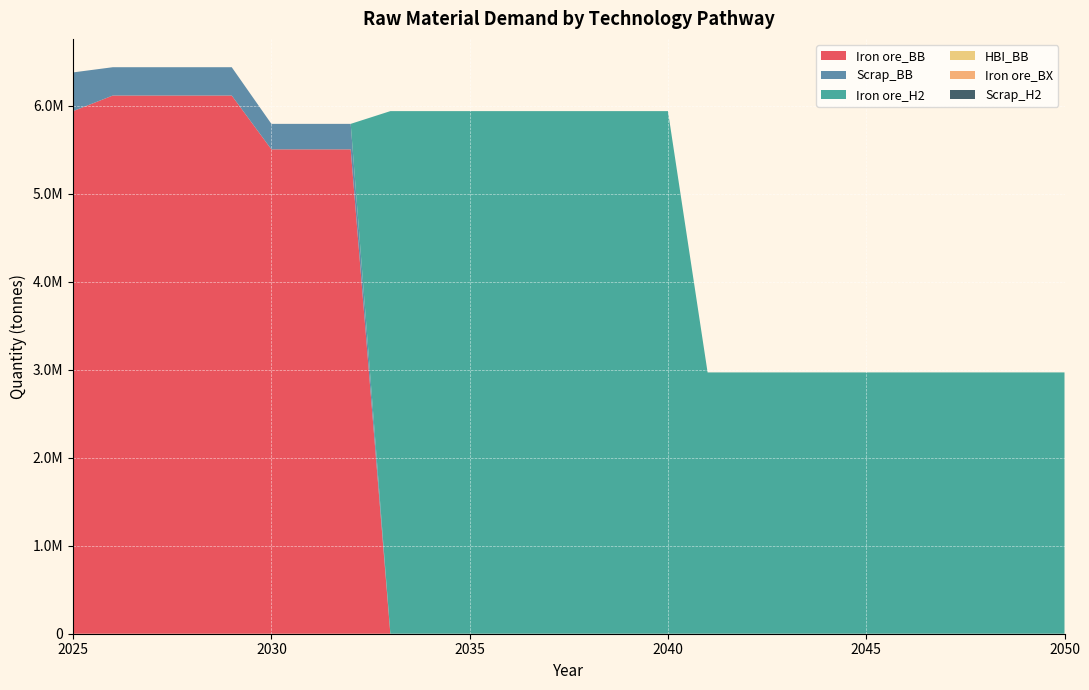

Reading right to left, transcribe all the data shown in this chart.

Iron ore_BB: 2050=0.0	2049=0.0	2048=0.0	2047=0.0	2046=0.0	2045=0.0	2044=0.0	2043=0.0	2042=0.0	2041=0.0	2040=0.0	2039=0.0	2038=0.0	2037=0.0	2036=0.0	2035=0.0	2034=0.0	2033=0.0	2032=5505365.9	2031=5505365.9	2030=5505365.9	2029=6117073.2	2028=6117073.2	2027=6117073.2	2026=6117073.2	2025=5940000.0
Scrap_BB: 2050=0.0	2049=0.0	2048=0.0	2047=0.0	2046=0.0	2045=0.0	2044=0.0	2043=0.0	2042=0.0	2041=0.0	2040=0.0	2039=0.0	2038=0.0	2037=0.0	2036=0.0	2035=0.0	2034=0.0	2033=0.0	2032=289756.1	2031=289756.1	2030=289756.1	2029=321951.2	2028=321951.2	2027=321951.2	2026=321951.2	2025=440000.0
Iron ore_H2: 2050=2970000.0	2049=2970000.0	2048=2970000.0	2047=2970000.0	2046=2970000.0	2045=2970000.0	2044=2970000.0	2043=2970000.0	2042=2970000.0	2041=2970000.0	2040=5940000.0	2039=5940000.0	2038=5940000.0	2037=5940000.0	2036=5940000.0	2035=5940000.0	2034=5940000.0	2033=5940000.0	2032=0.0	2031=0.0	2030=0.0	2029=0.0	2028=0.0	2027=0.0	2026=0.0	2025=0.0
HBI_BB: 2050=0.0	2049=0.0	2048=0.0	2047=0.0	2046=0.0	2045=0.0	2044=0.0	2043=0.0	2042=0.0	2041=0.0	2040=0.0	2039=0.0	2038=0.0	2037=0.0	2036=0.0	2035=0.0	2034=0.0	2033=0.0	2032=0.0	2031=0.0	2030=0.0	2029=0.0	2028=0.0	2027=0.0	2026=0.0	2025=0.0
Iron ore_BX: 2050=0.0	2049=0.0	2048=0.0	2047=0.0	2046=0.0	2045=0.0	2044=0.0	2043=0.0	2042=0.0	2041=0.0	2040=0.0	2039=0.0	2038=0.0	2037=0.0	2036=0.0	2035=0.0	2034=0.0	2033=0.0	2032=0.0	2031=0.0	2030=0.0	2029=0.0	2028=0.0	2027=0.0	2026=0.0	2025=0.0
Scrap_H2: 2050=0.0	2049=0.0	2048=0.0	2047=0.0	2046=0.0	2045=0.0	2044=0.0	2043=0.0	2042=0.0	2041=0.0	2040=0.0	2039=0.0	2038=0.0	2037=0.0	2036=0.0	2035=0.0	2034=0.0	2033=0.0	2032=0.0	2031=0.0	2030=0.0	2029=0.0	2028=0.0	2027=0.0	2026=0.0	2025=0.0